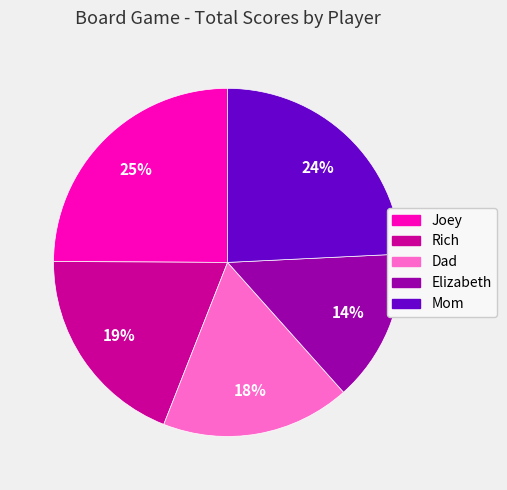

Which slice is the smallest?

Elizabeth